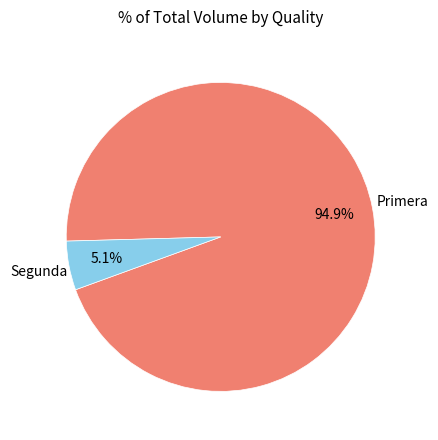

Rank the categories by value from lowest to highest.

Segunda, Primera